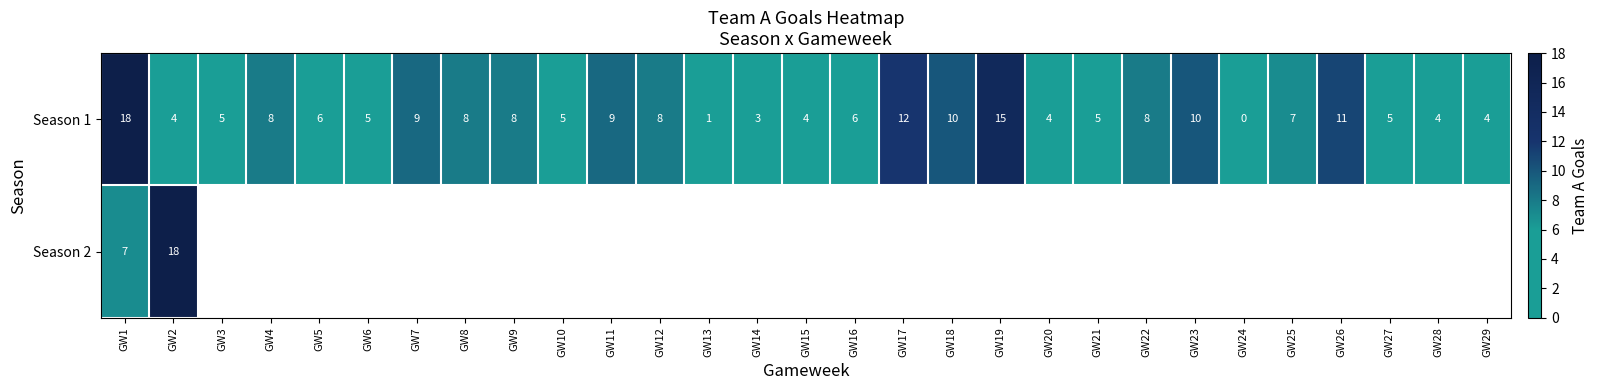

What is the difference between the maximum and second lowest values in the Season 1 series?

17